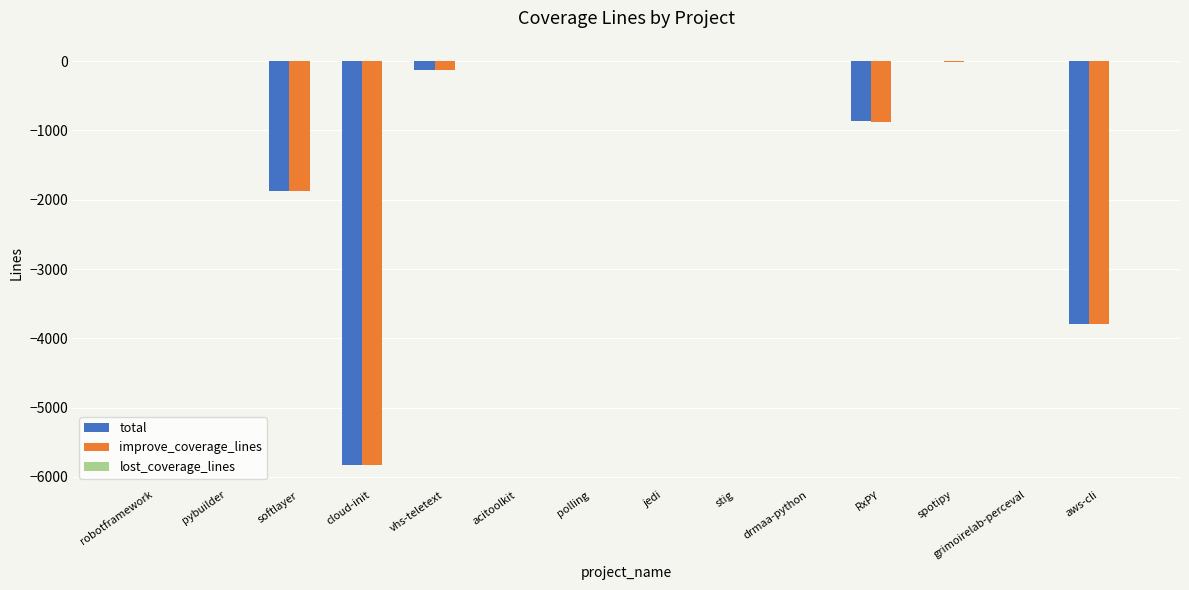

Is it true that improve_coverage_lines equals 0.0 at drmaa-python?

True